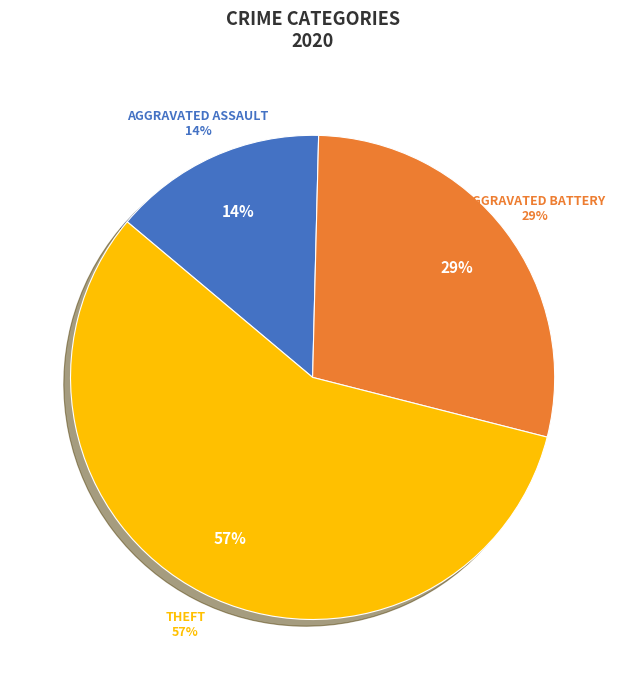

What is the largest slice in the pie chart?

Theft